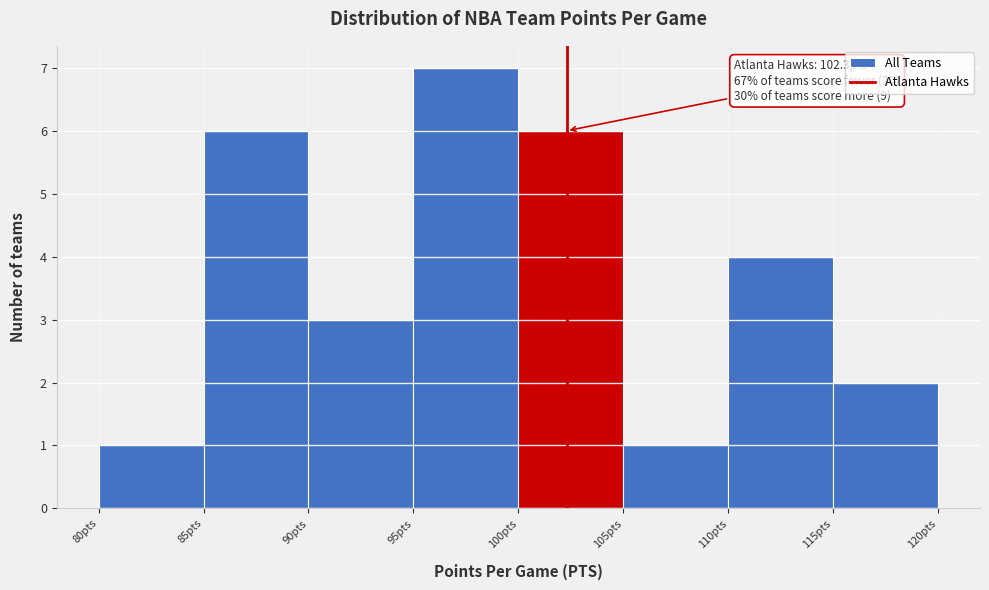

Which range on the x-axis has the tallest bar?

95 to 100